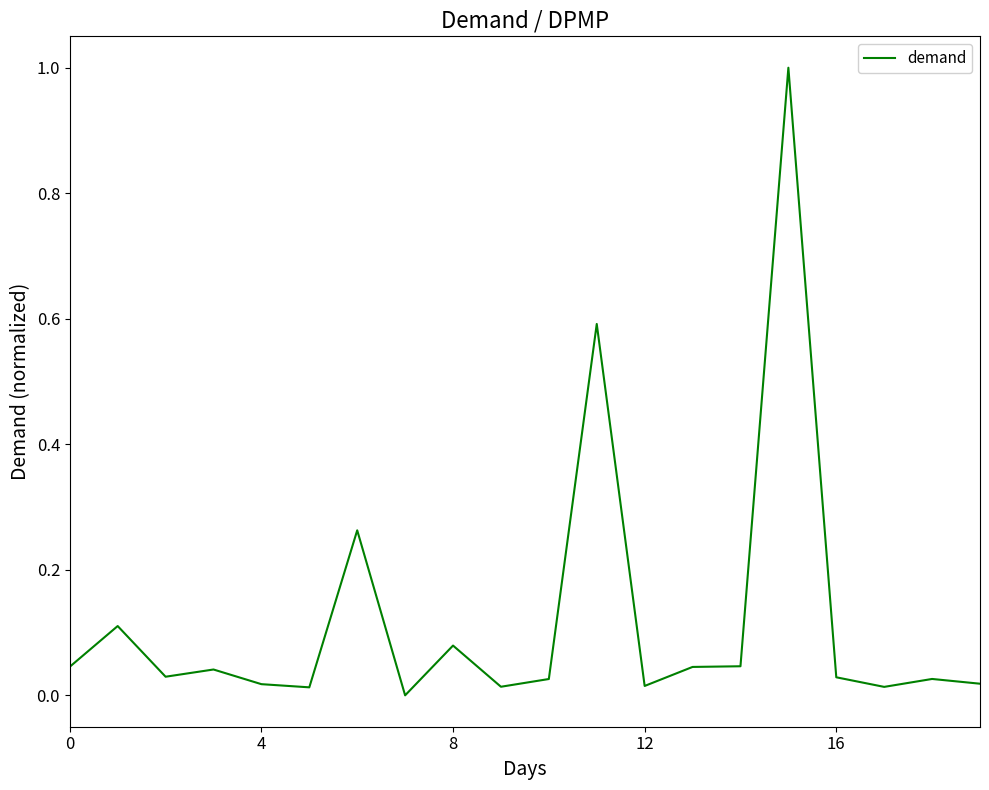

What is the difference between the maximum and minimum values?

1.0